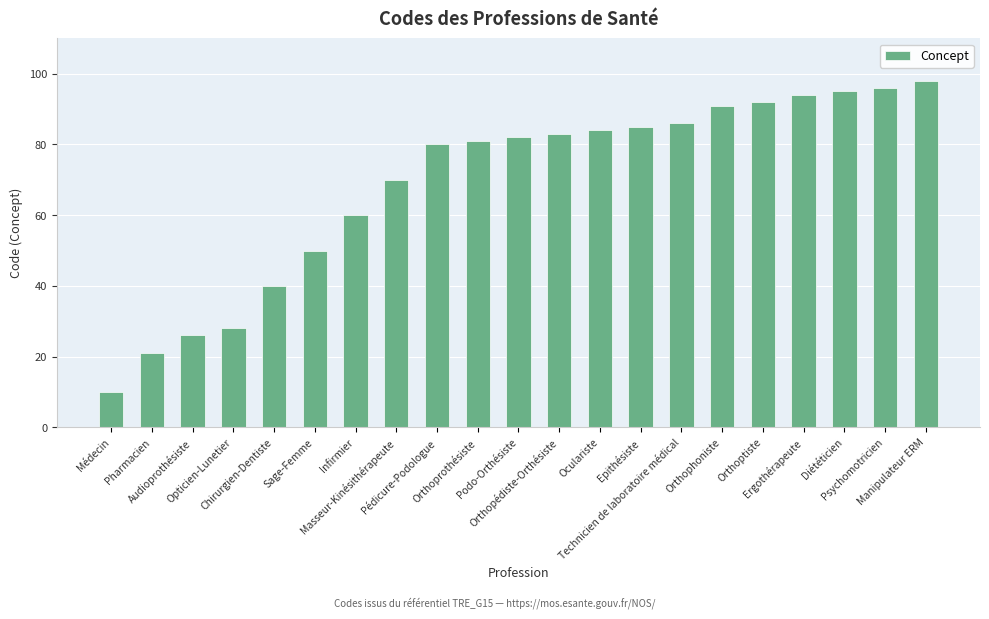

Reading left to right, what are all the values shown in this chart?

10	21	26	28	40	50	60	70	80	81	82	83	84	85	86	91	92	94	95	96	98